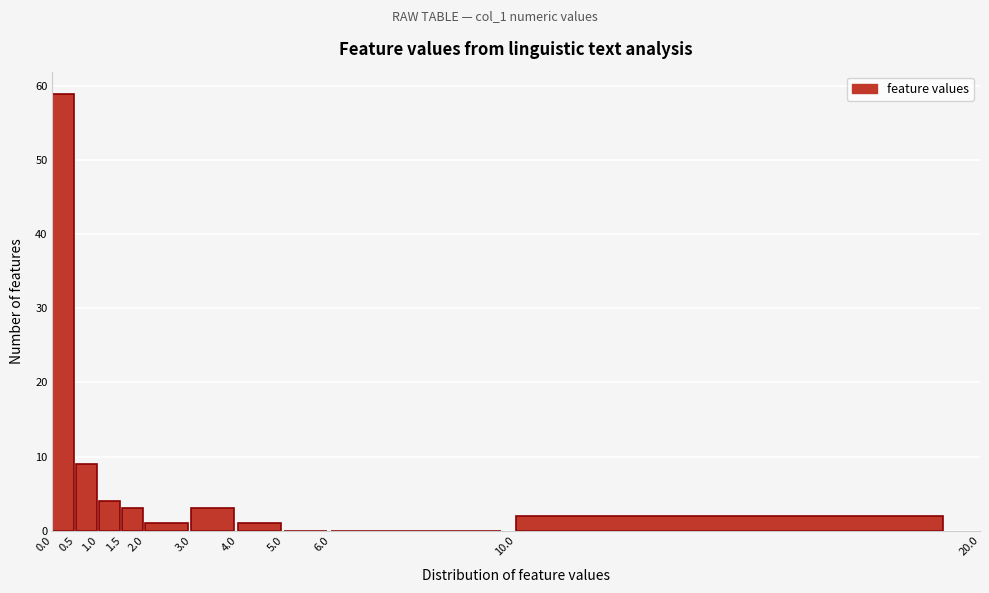

Reading left to right, list every bar in this chart as the range it spans on the x-axis followed by its height. The values are not printed on the chart, so give them approximately, as read against the axis.

0.0 to 0.5: 59
0.5 to 1.0: 9
1.0 to 1.5: 4
1.5 to 2.0: 3
2.0 to 3.0: 1
3.0 to 4.0: 3
4.0 to 5.0: 1
5.0 to 6.0: 0
6.0 to 10.0: 0
10.0 to 20.0: 2